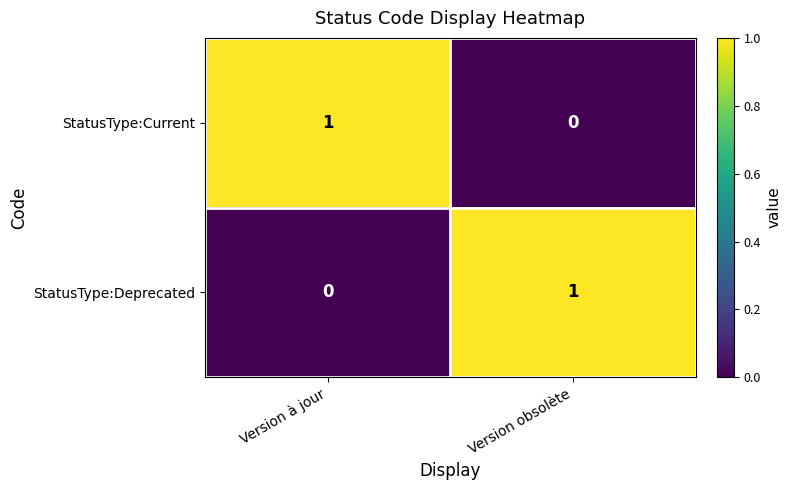

Is it true that StatusType:Deprecated equals 0 at Version à jour?

True